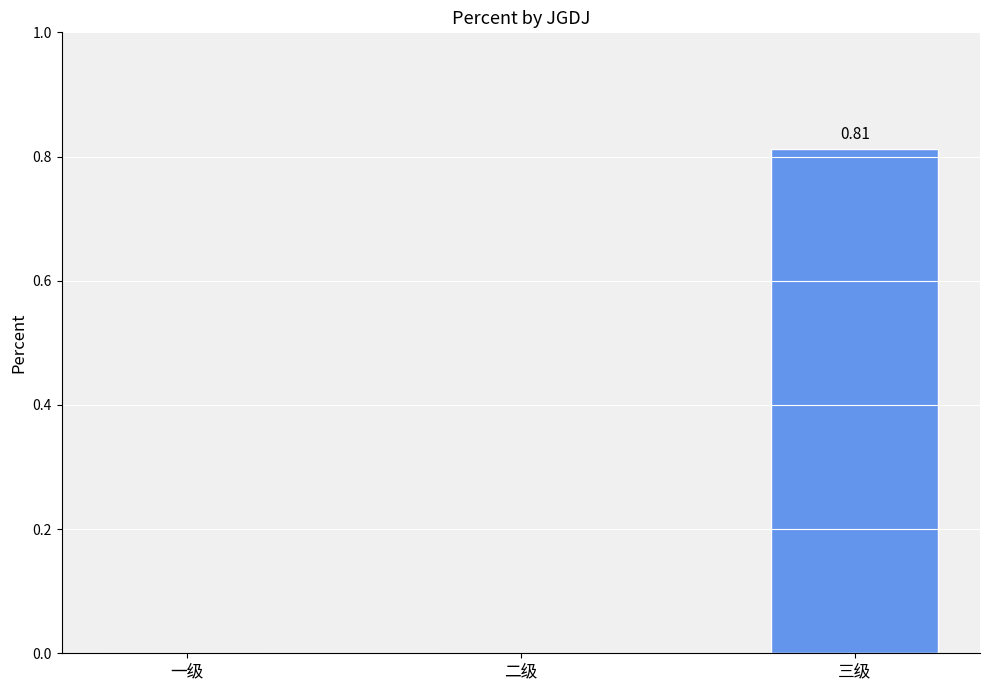

Are the bars horizontal?

No